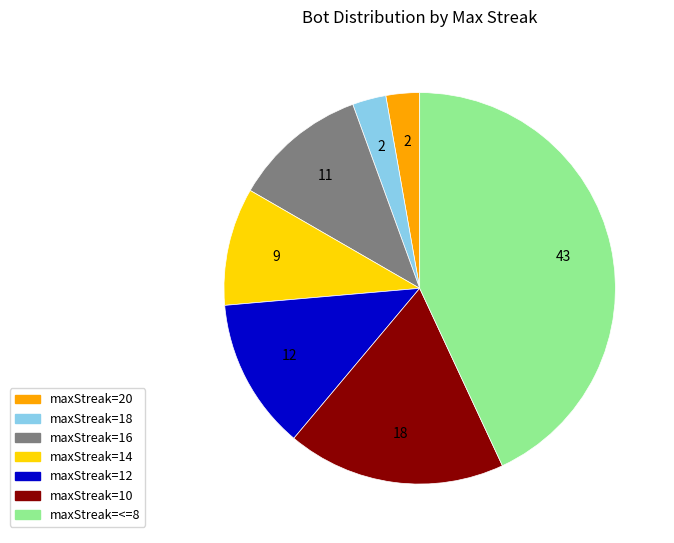

Is there a majority slice in this chart?

No